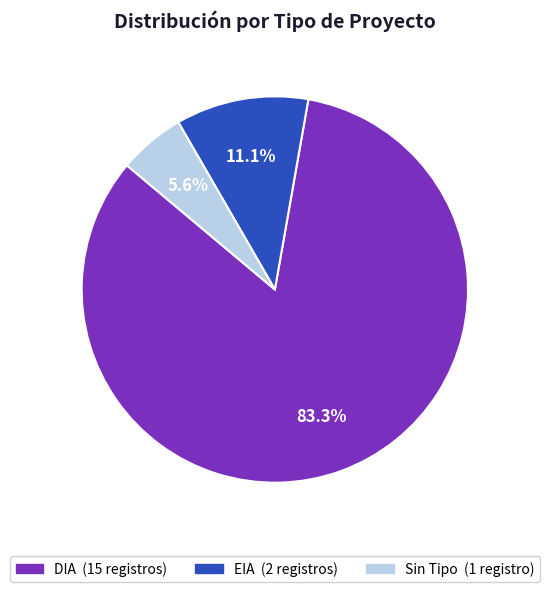

Does any single category account for the majority?

Yes